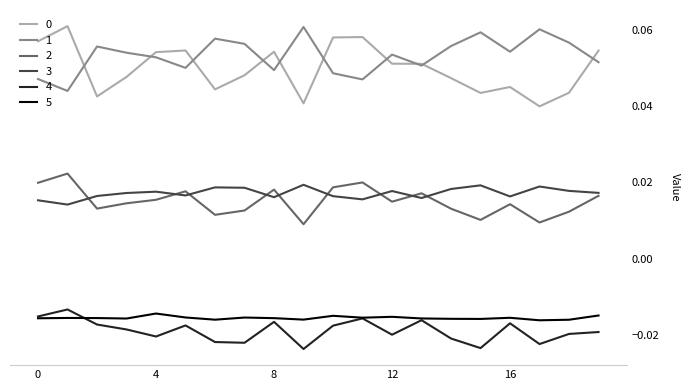

True or false: 0 and 4 cross at least once.

False